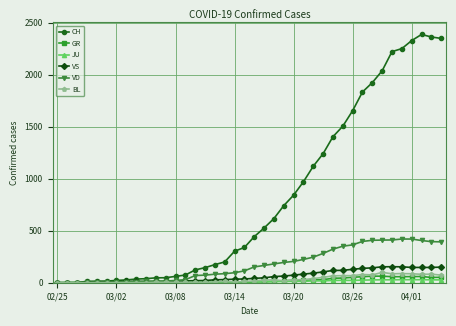

At how many categories does at least one series exceed 1466?

11